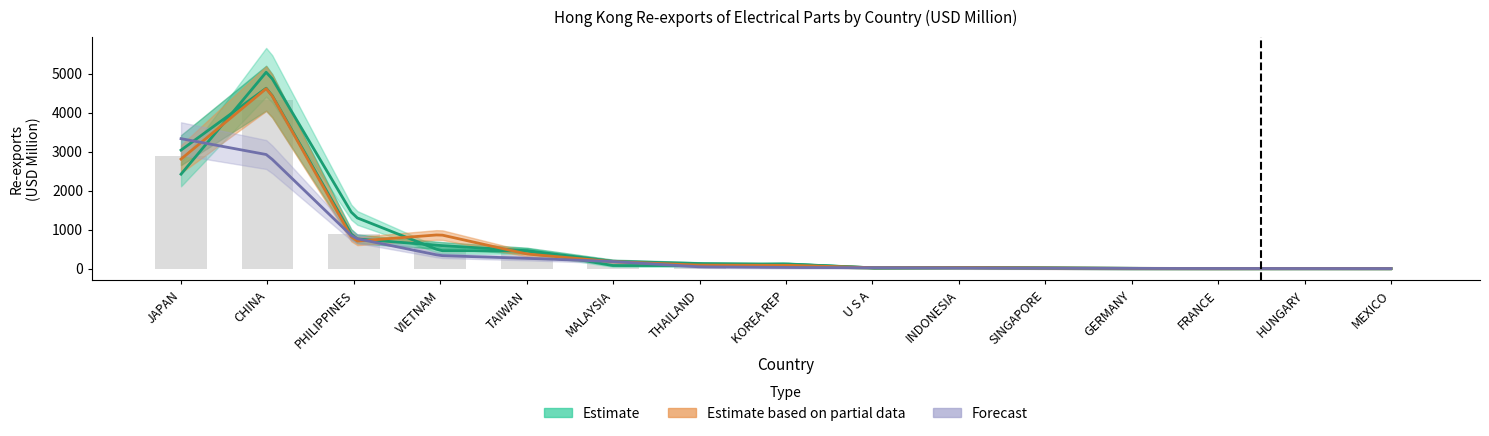

At which label is 201712 (Estimate) closest to 2327?

JAPAN